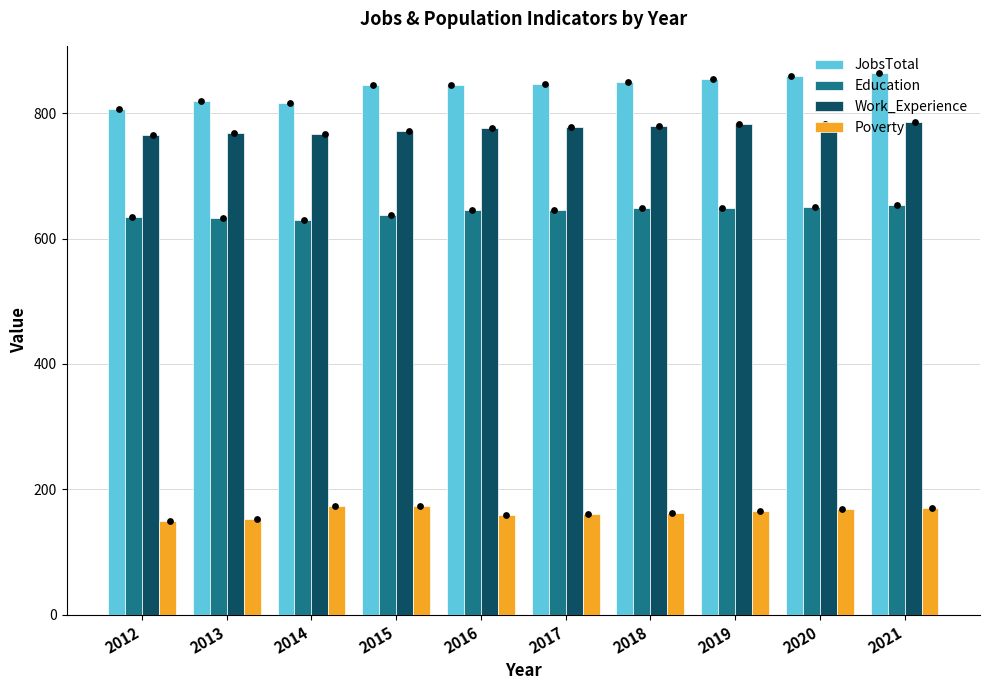

At which category is the sum across all series the highest?

2021